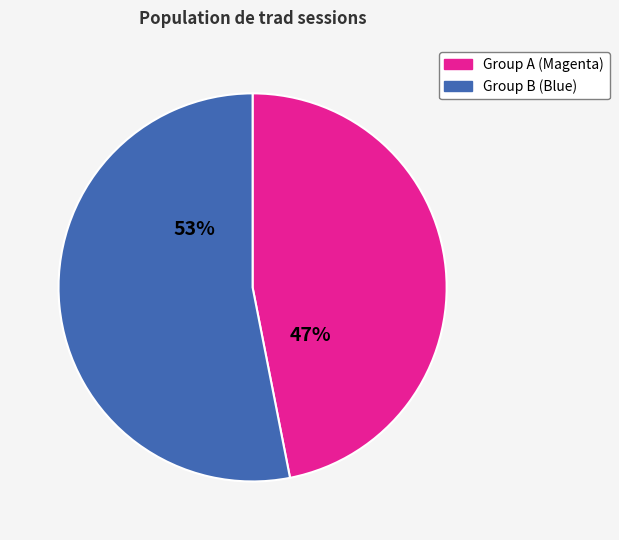

What is the largest slice in the pie chart?

Group B (Blue)